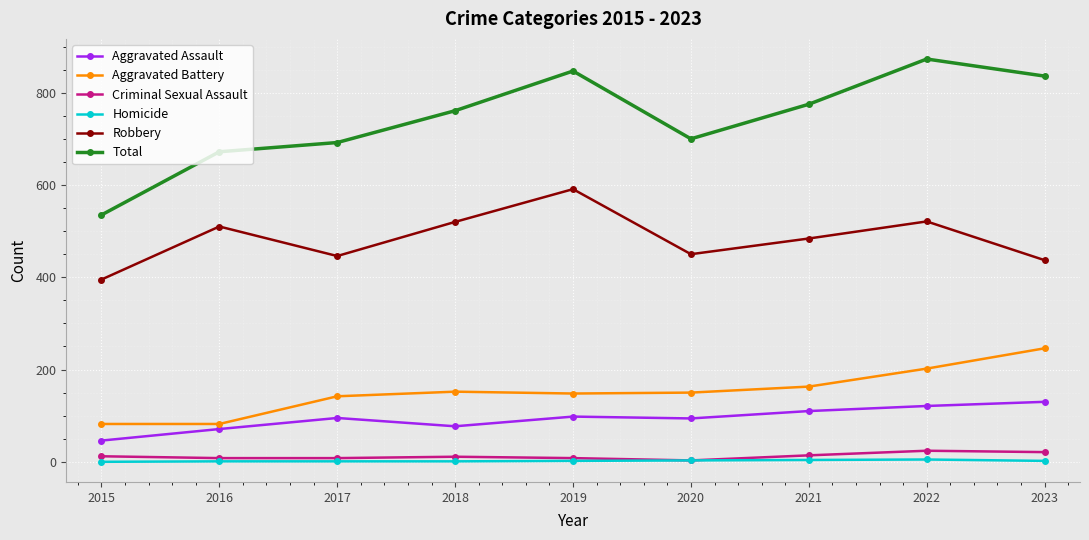

True or false: Robbery and Aggravated Battery cross at least once.

False